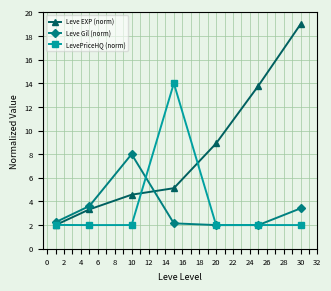

What is the value of the Leve EXP (norm) point at the 1st from the left?

2.0